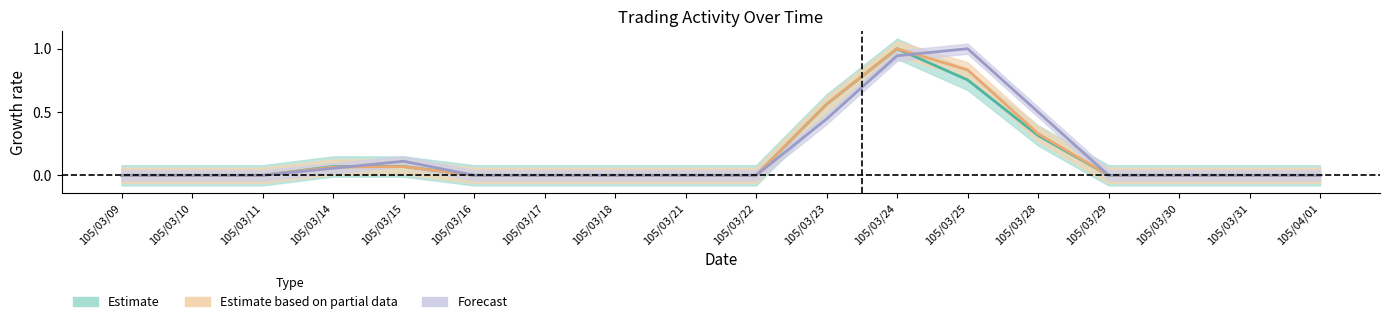

What position from the right is 105/03/23?

8